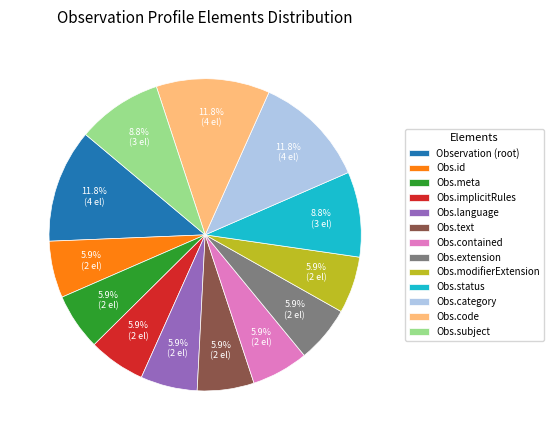

Does any single category account for the majority?

No